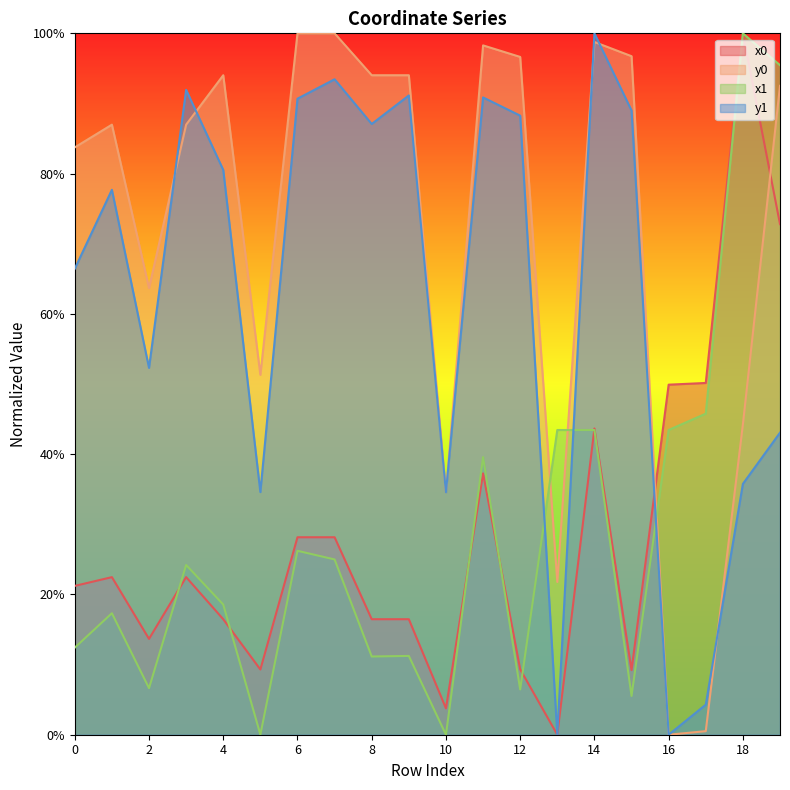

At which category does y1 reach its first local peak?

1